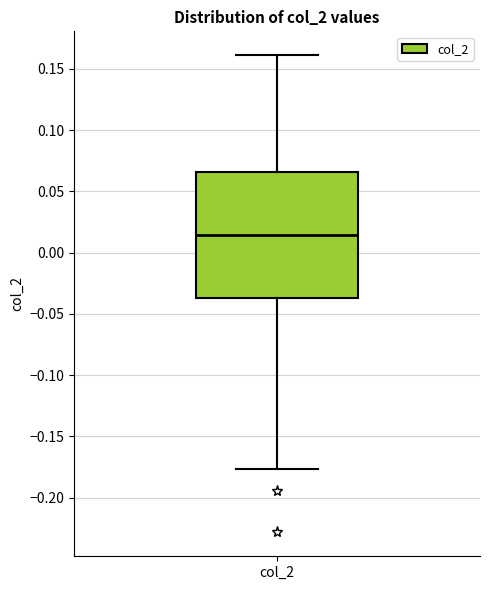

Transcribe this box plot: give where the median line is, the range the box spans, and where the two whiskers end, as read against the y-axis. The values are not printed on the chart, so give them approximately, as read against the axis.

median 0.015, box -0.035 to 0.065, whiskers -0.175 to 0.160